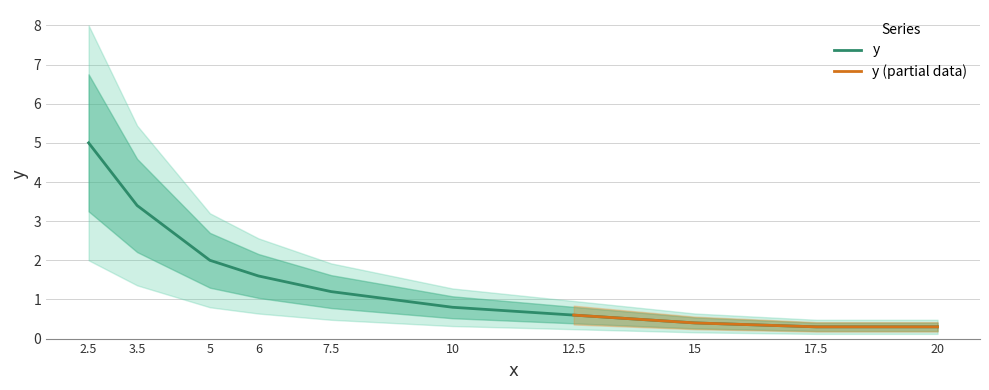

The value at 5 is 2.0. True or false?

True